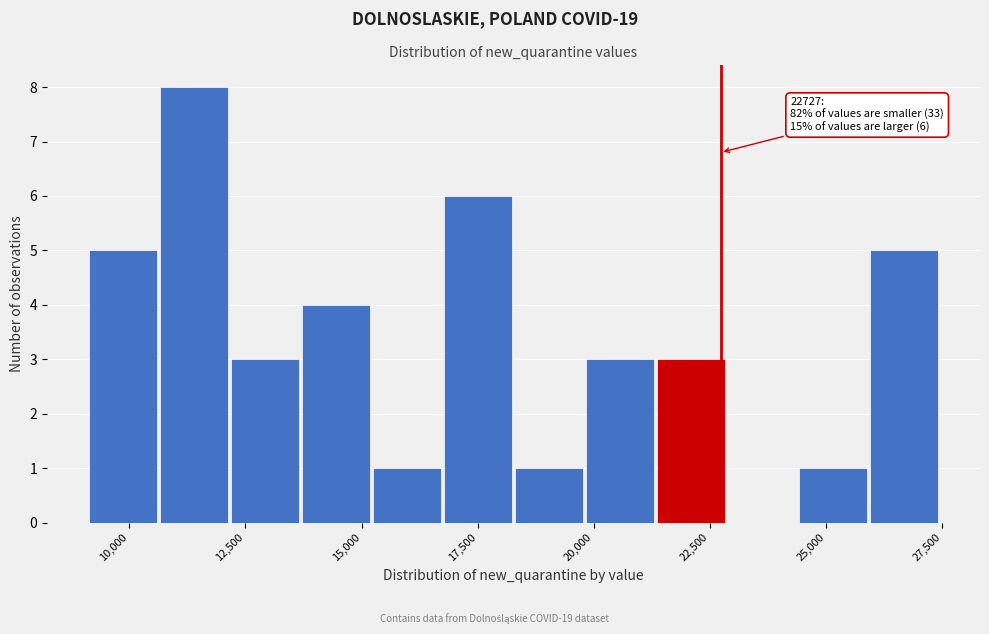

Around what value on the x-axis is the tallest bar? Give the approximate position of its centre, as read against the axis.

11500